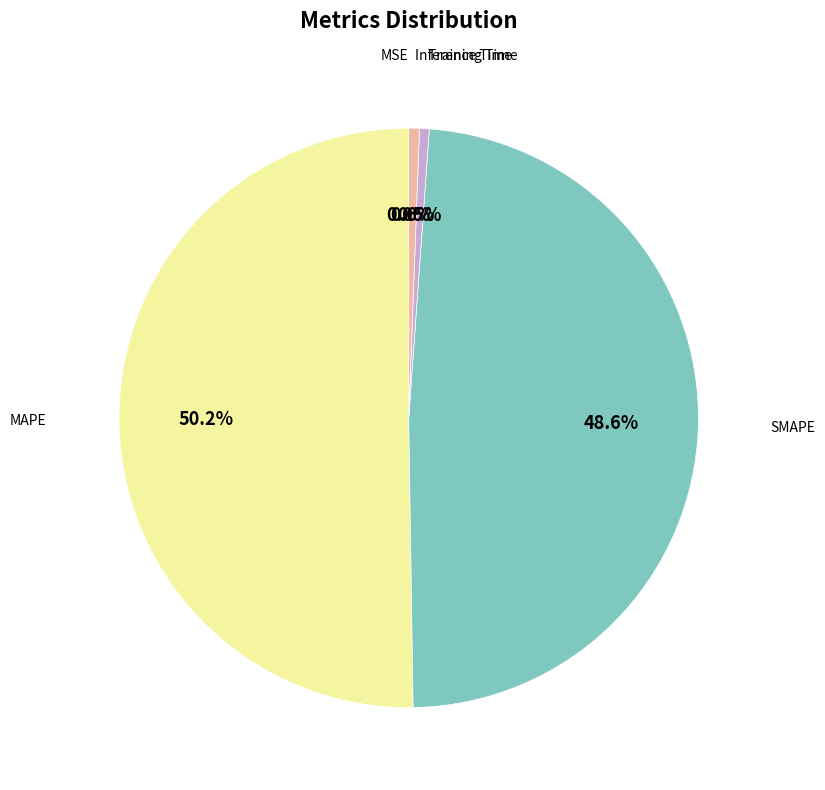

Rank the categories by value from highest to lowest.

MAPE, SMAPE, Inference Time, Training Time, MSE